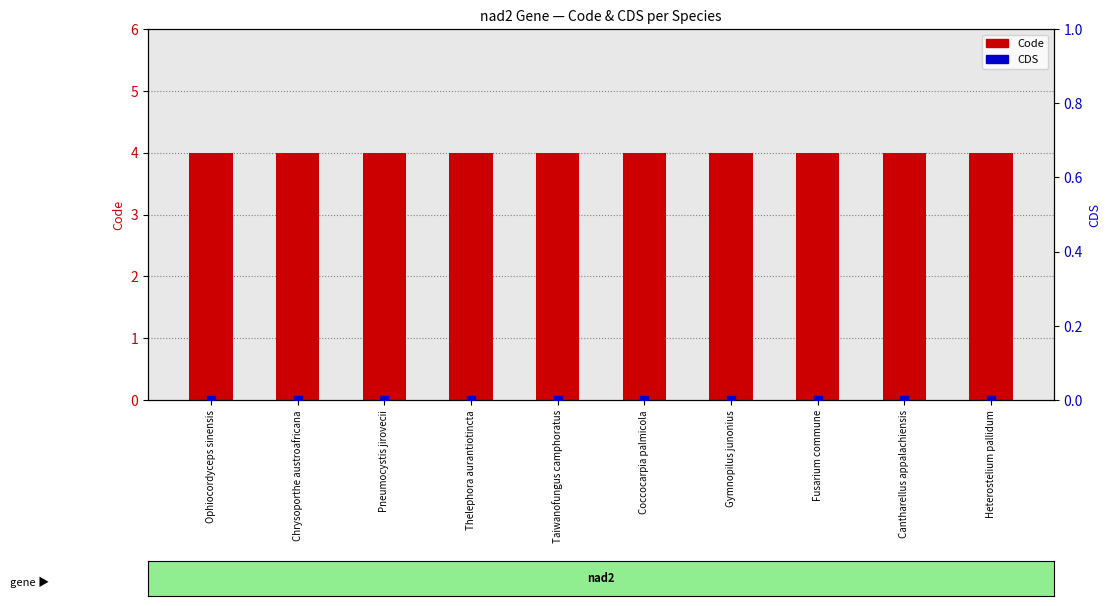

Is the value of Code at Chrysoporthe austroafricana greater than the value of CDS at Coccocarpia palmicola?

Yes